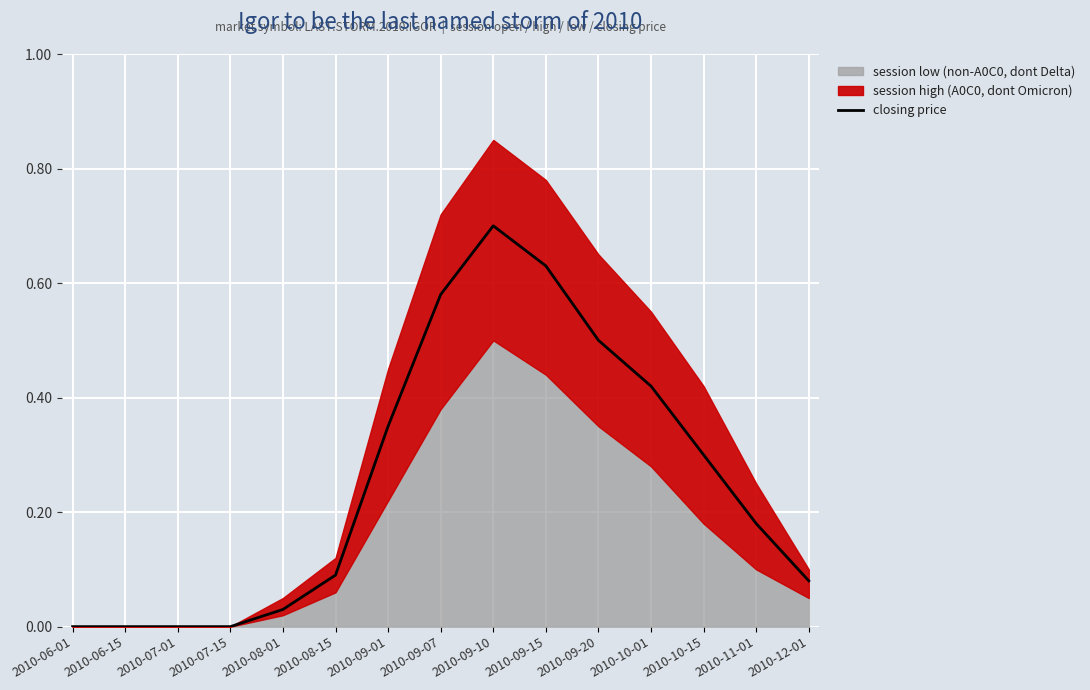

True or false: there are more than 2 points higher than both neighbors.

False